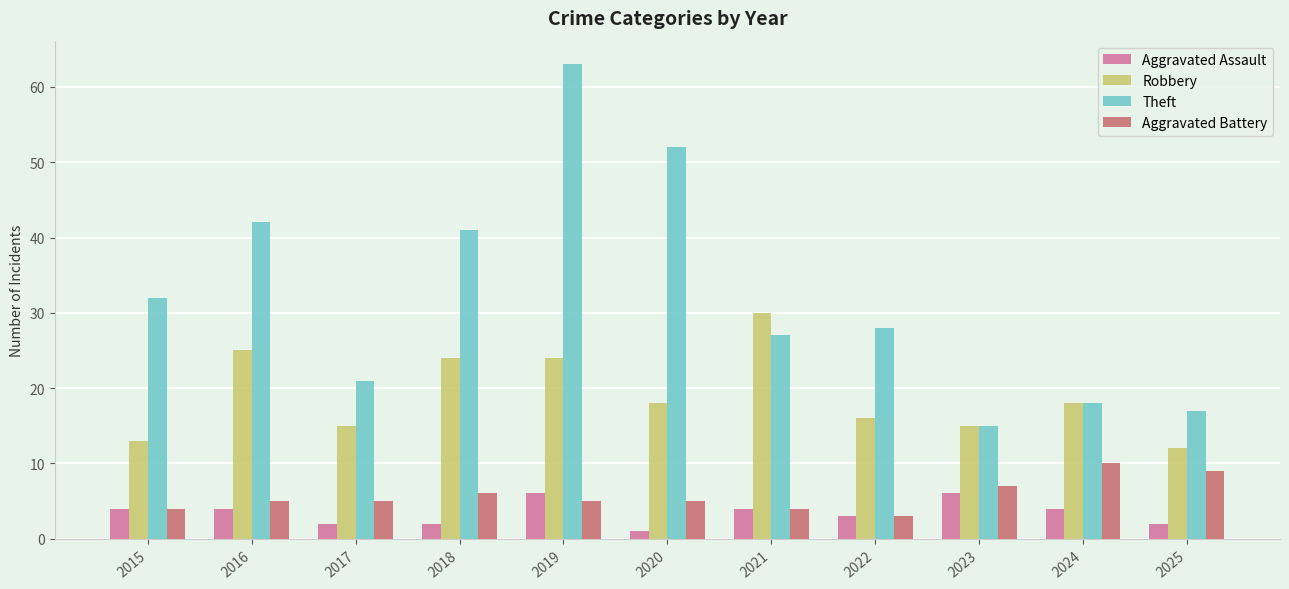

Reading right to left, what are all the values shown in this chart?

Aggravated Assault: 2025=2	2024=4	2023=6	2022=3	2021=4	2020=1	2019=6	2018=2	2017=2	2016=4	2015=4
Robbery: 2025=12	2024=18	2023=15	2022=16	2021=30	2020=18	2019=24	2018=24	2017=15	2016=25	2015=13
Theft: 2025=17	2024=18	2023=15	2022=28	2021=27	2020=52	2019=63	2018=41	2017=21	2016=42	2015=32
Aggravated Battery: 2025=9	2024=10	2023=7	2022=3	2021=4	2020=5	2019=5	2018=6	2017=5	2016=5	2015=4